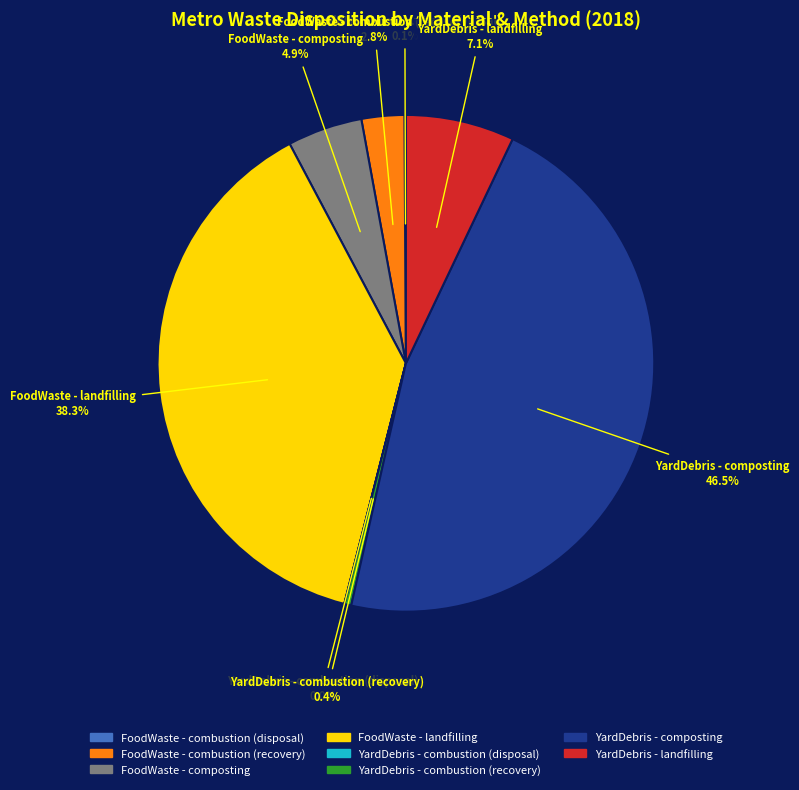

Is there any slice that represents more than half of the pie?

No